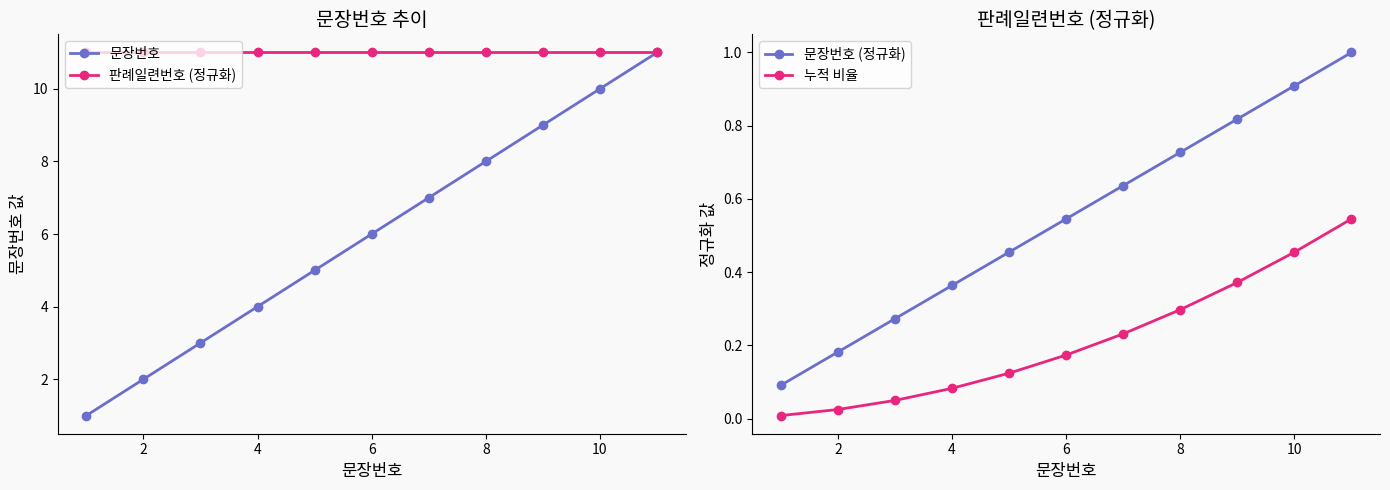

Is it true that 누적 비율 equals 0.3 at 8?

True